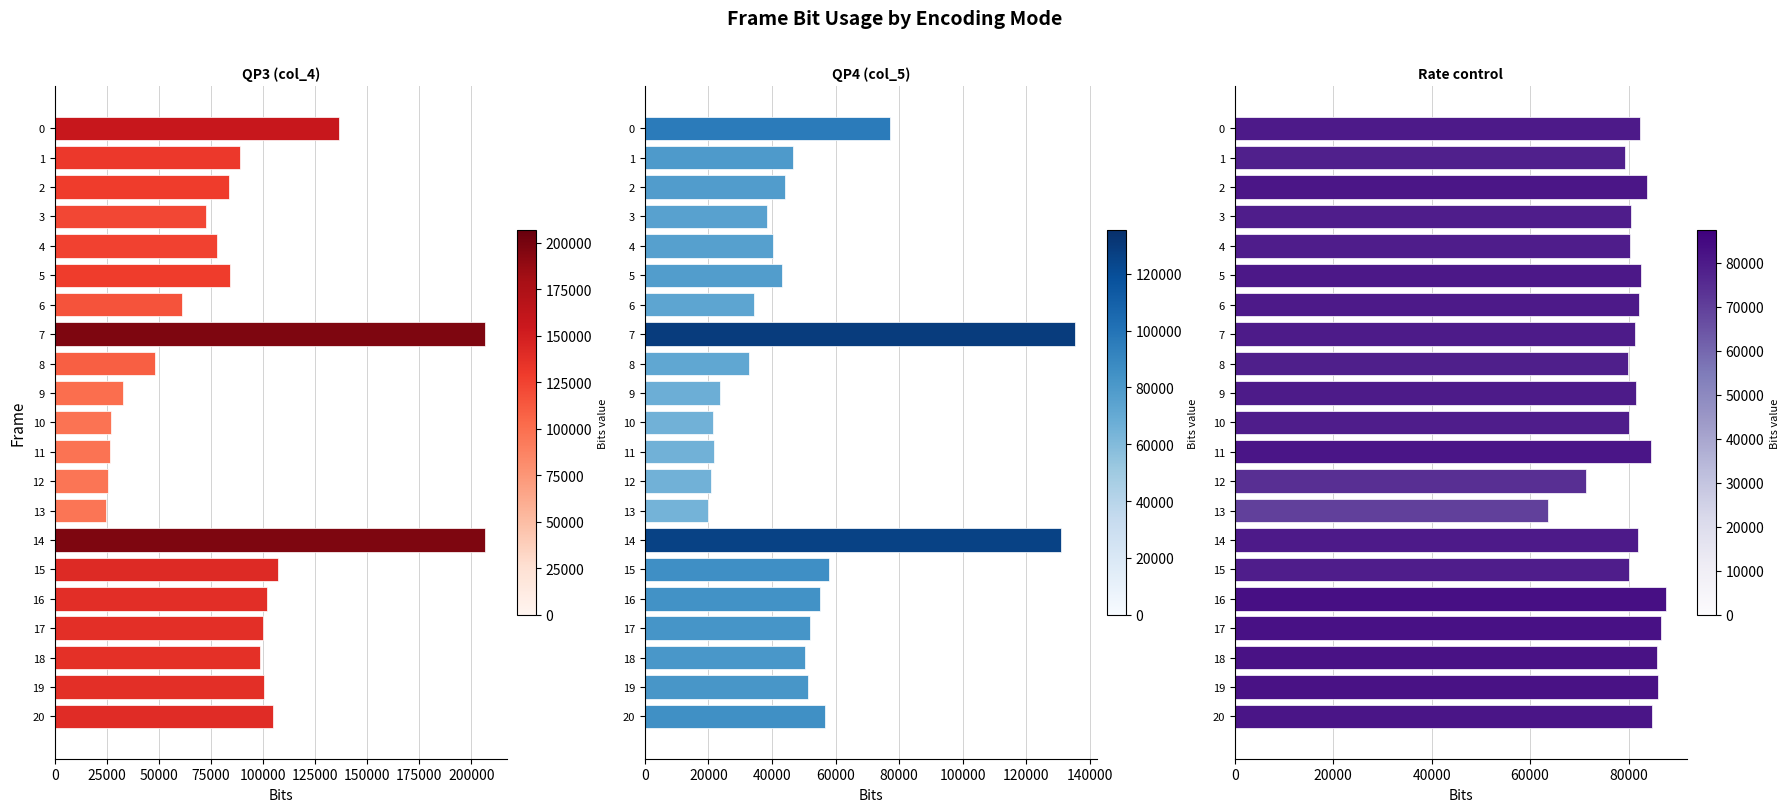

The QP4 (col_5) series shows 38482 at 3. True or false?

True